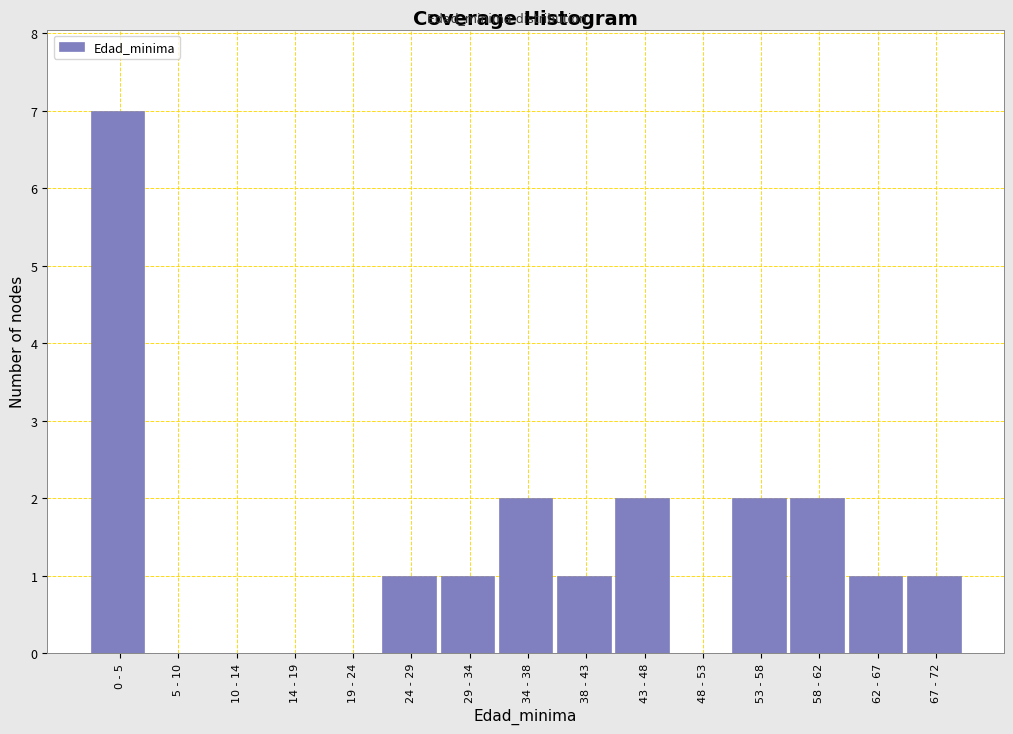

Reading right to left, list all the values displayed in this chart.

67 - 72=1	62 - 67=1	58 - 62=2	53 - 58=2	48 - 53=0	43 - 48=2	38 - 43=1	34 - 38=2	29 - 34=1	24 - 29=1	19 - 24=0	14 - 19=0	10 - 14=0	5 - 10=0	0 - 5=7